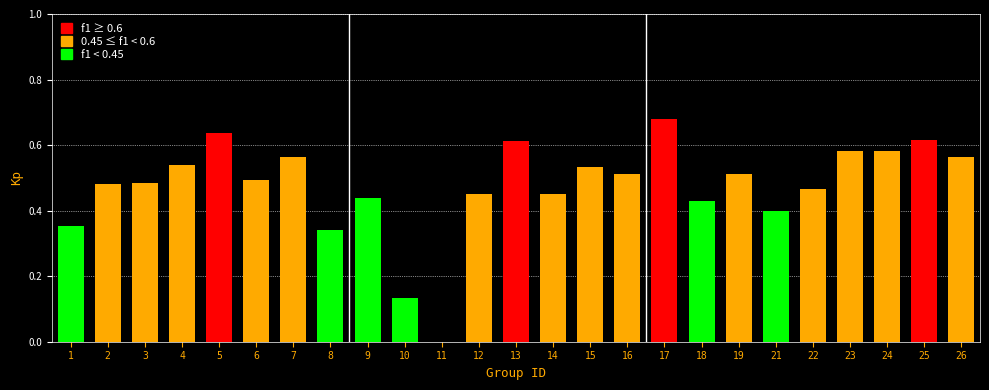

At which category does the chart reach its peak across all series?

17